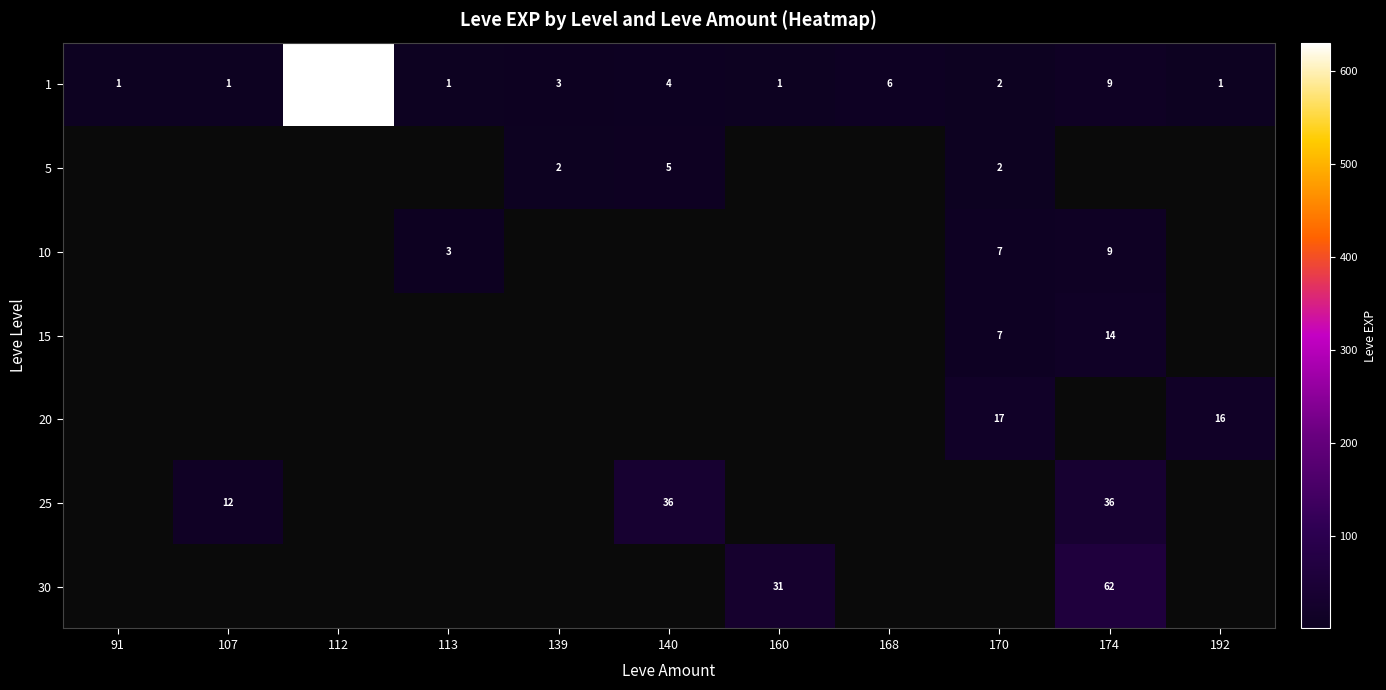

The 1 series shows 4.1 at 168. True or false?

False